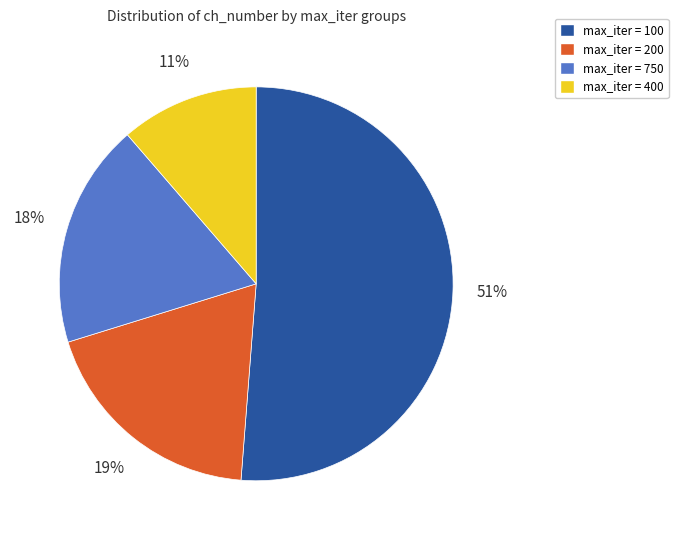

To the nearest percent, what is the difference between the largest and smallest slice percentages?

40%